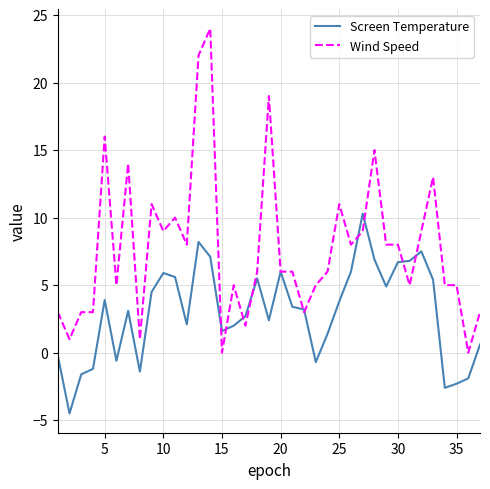

Rank the series by their maximum value, from highest to lowest.

Wind Speed, Screen Temperature